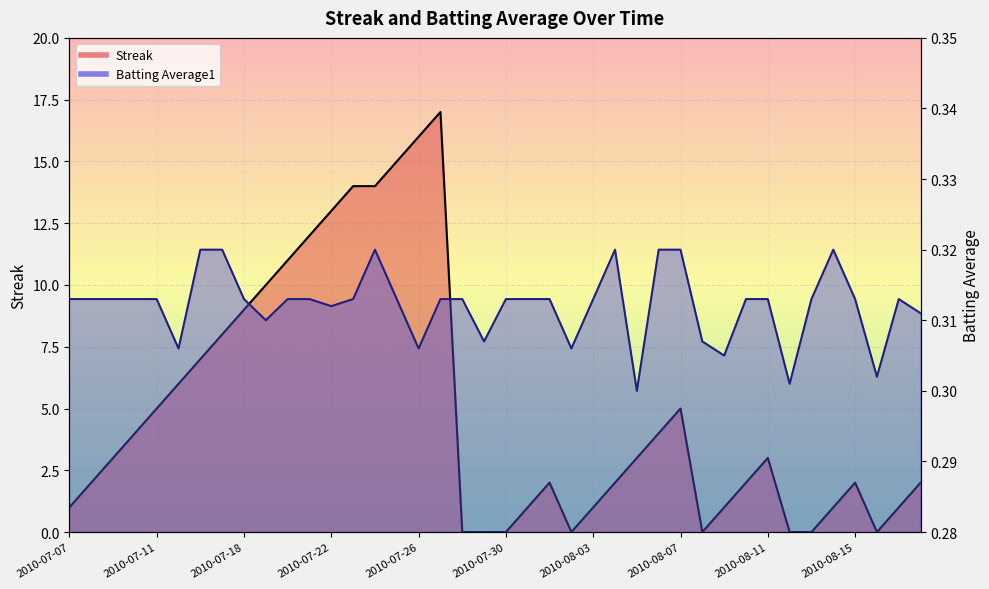

What is the value of the Batting Average1 point at the 16th from the left?

0.3